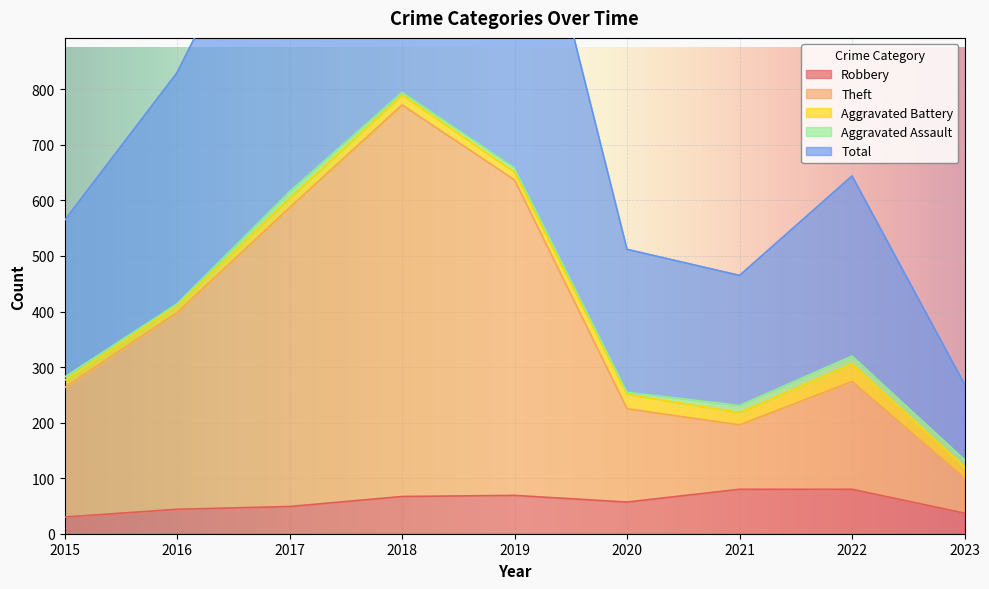

What is the difference between the Total values at 2019 and 2017?

86